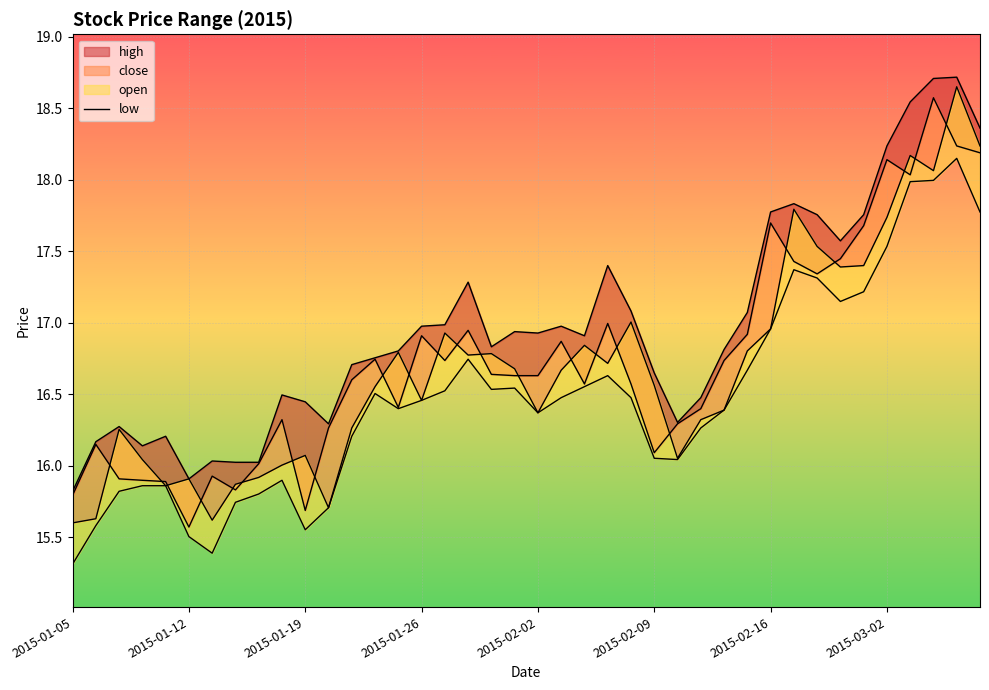

How many categories are shown in the chart?

40